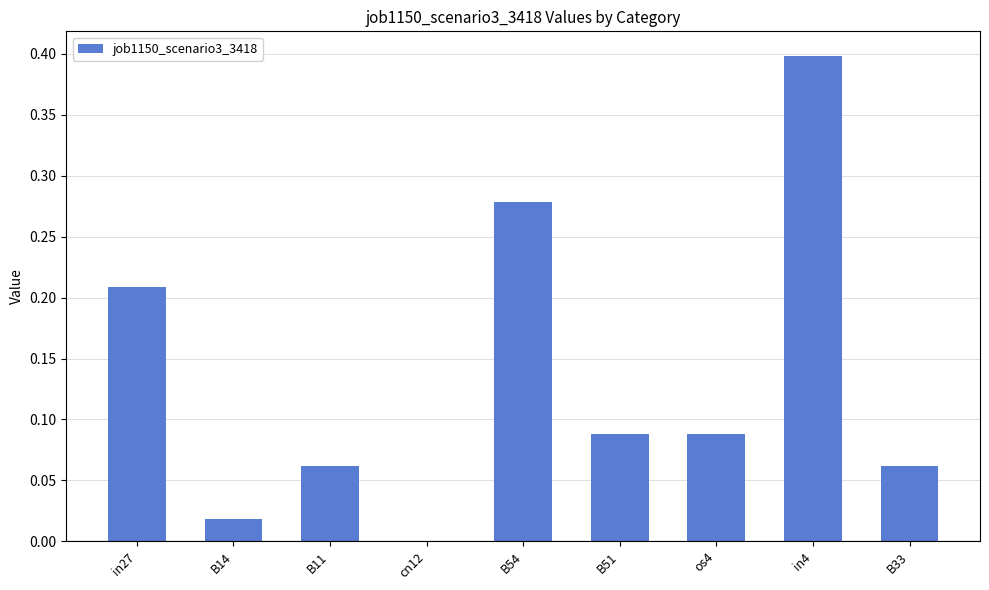

Which has a higher value, B33 or in4?

in4